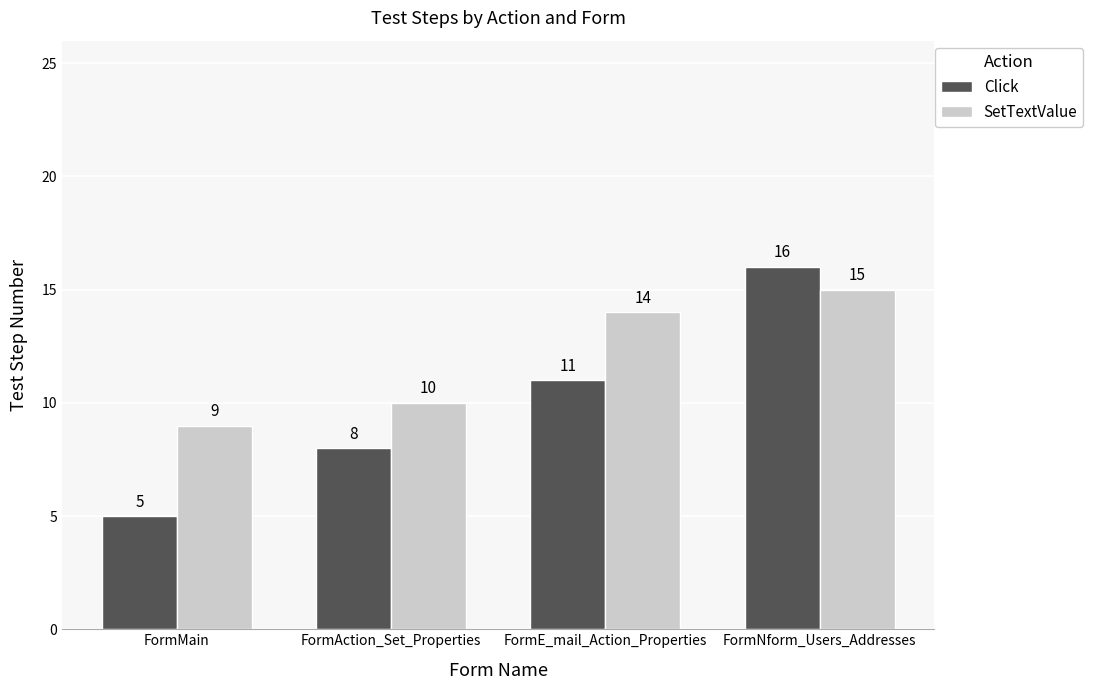

Is the value of Click at FormE_mail_Action_Properties greater than the value of SetTextValue at FormAction_Set_Properties?

Yes